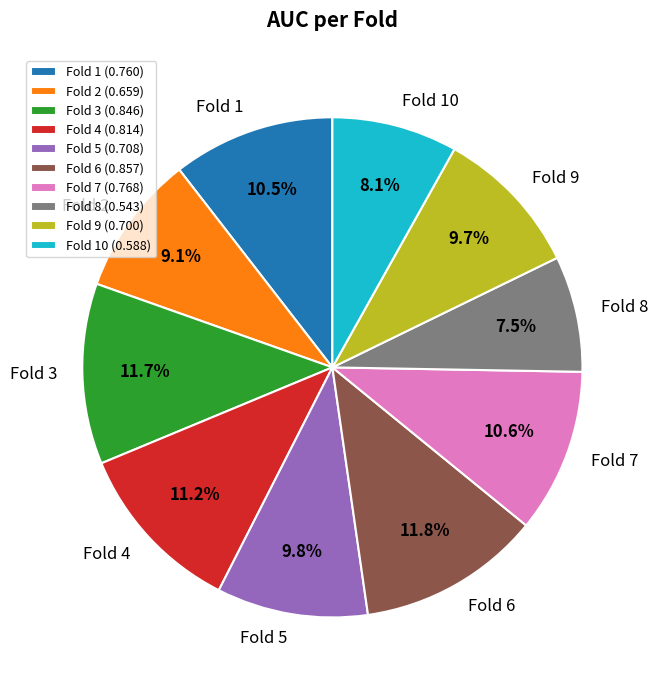

Does Fold 7 account for over 50% of the chart?

No